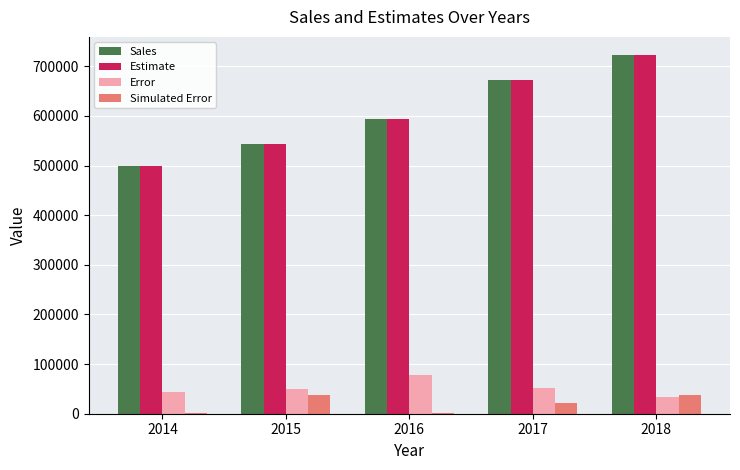

Is the value of Sales at 2016 greater than the value of Estimate at 2017?

No